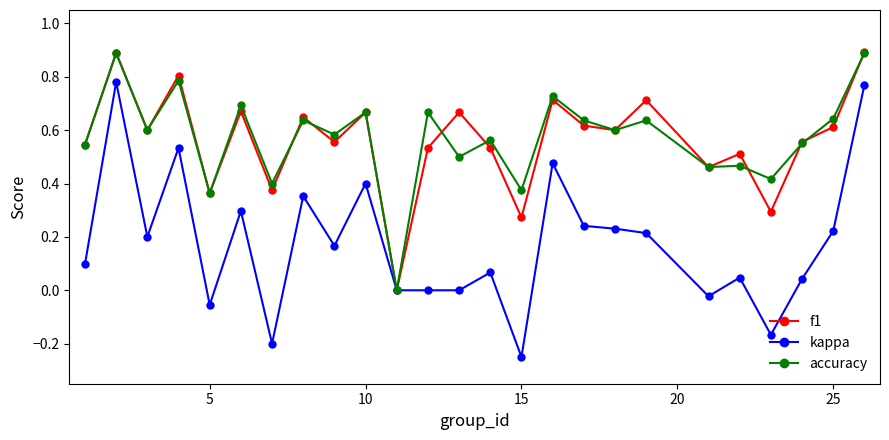

What is the highest value of the f1 series?

0.9